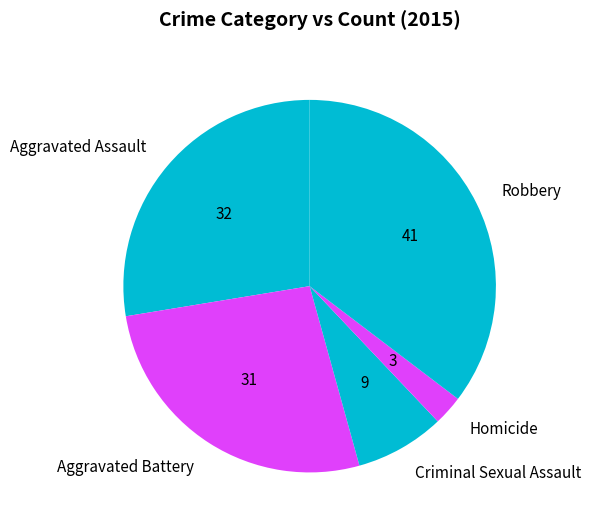

Which category has the smallest portion of the pie?

Homicide